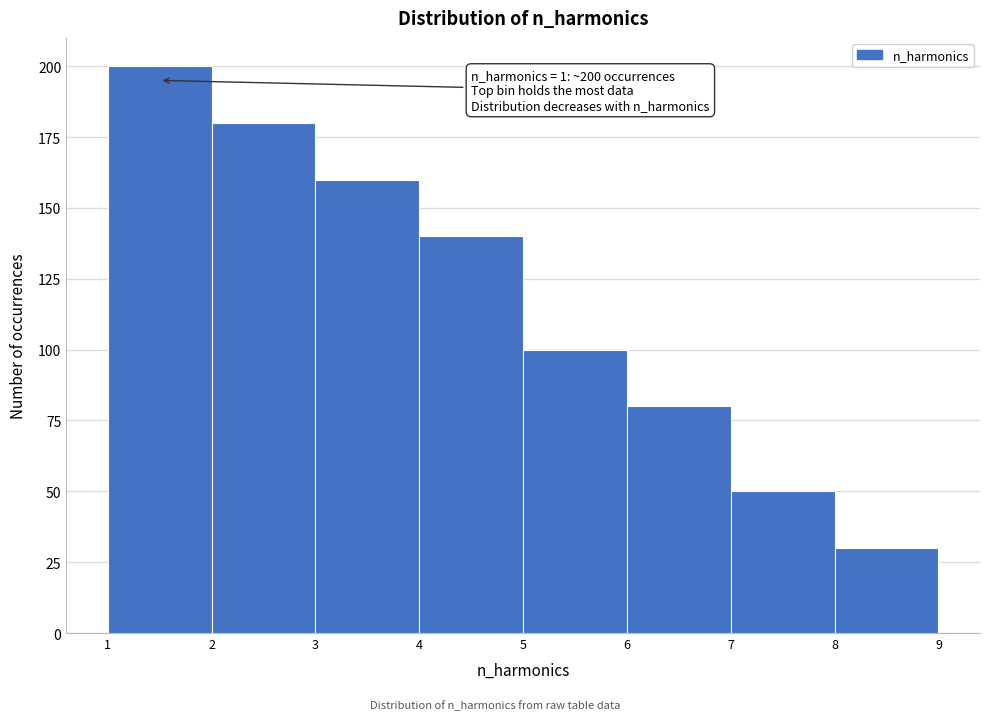

Which range on the x-axis has the tallest bar?

1 to 2